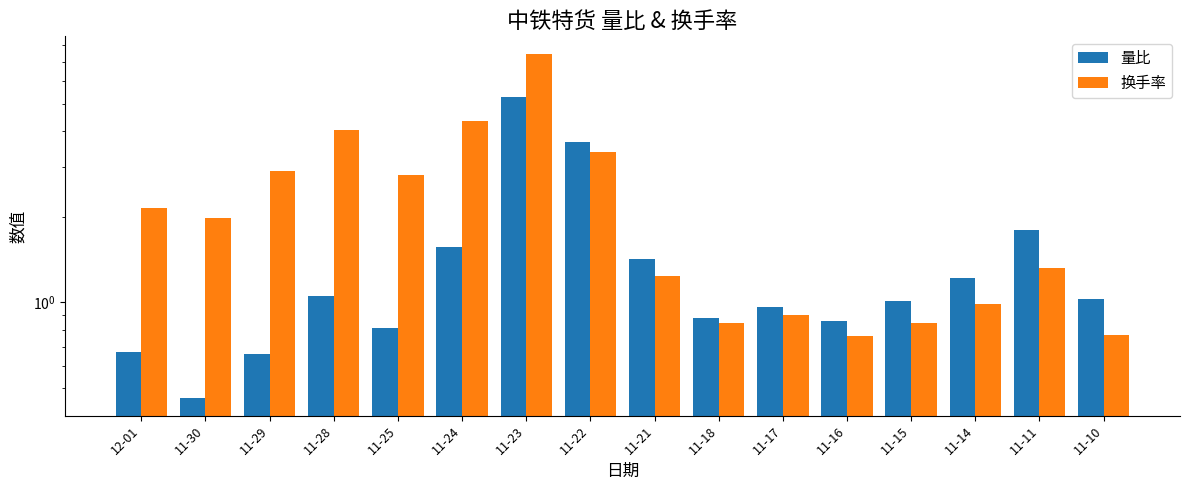

Between 11-21 and 11-10, which series saw the biggest shift?

换手率